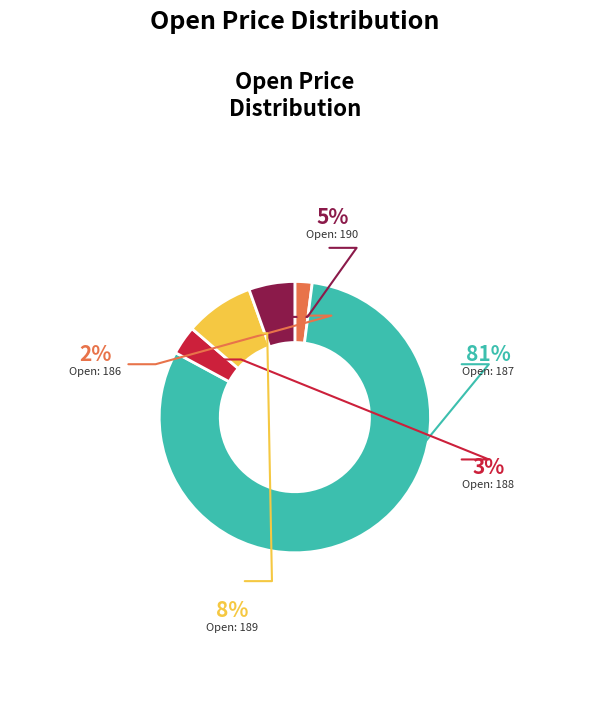

Does any single category account for the majority?

Yes